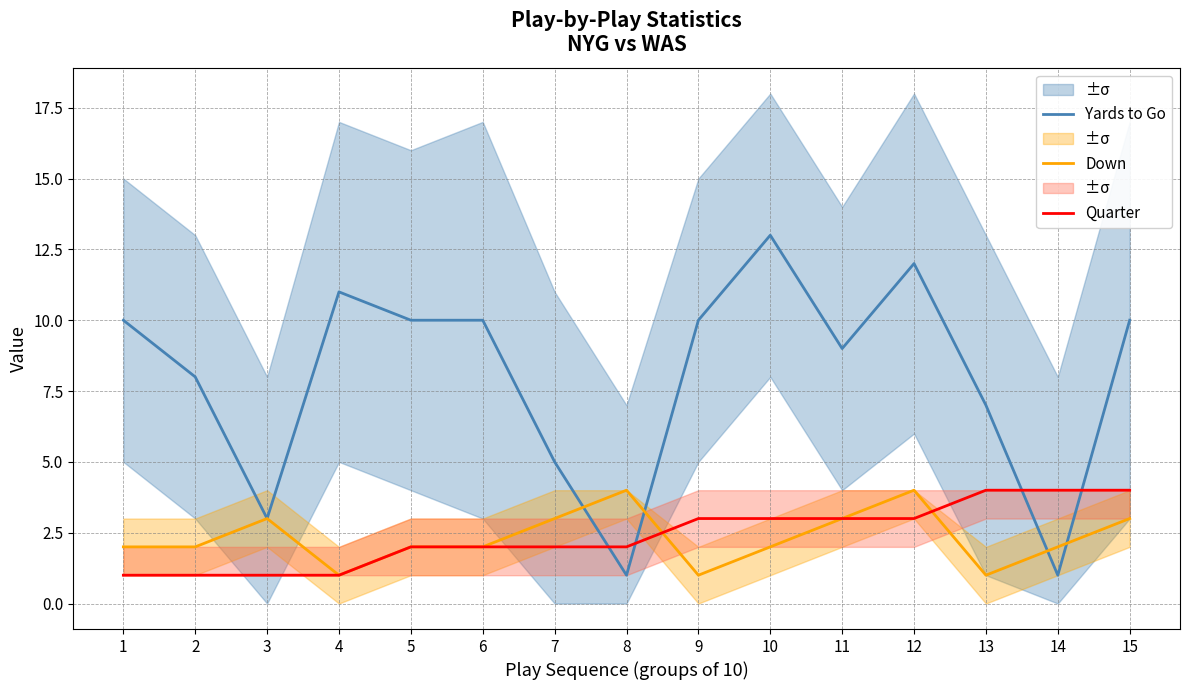

Between which two adjacent categories do Down and Yards to Go first intersect?

7 and 8